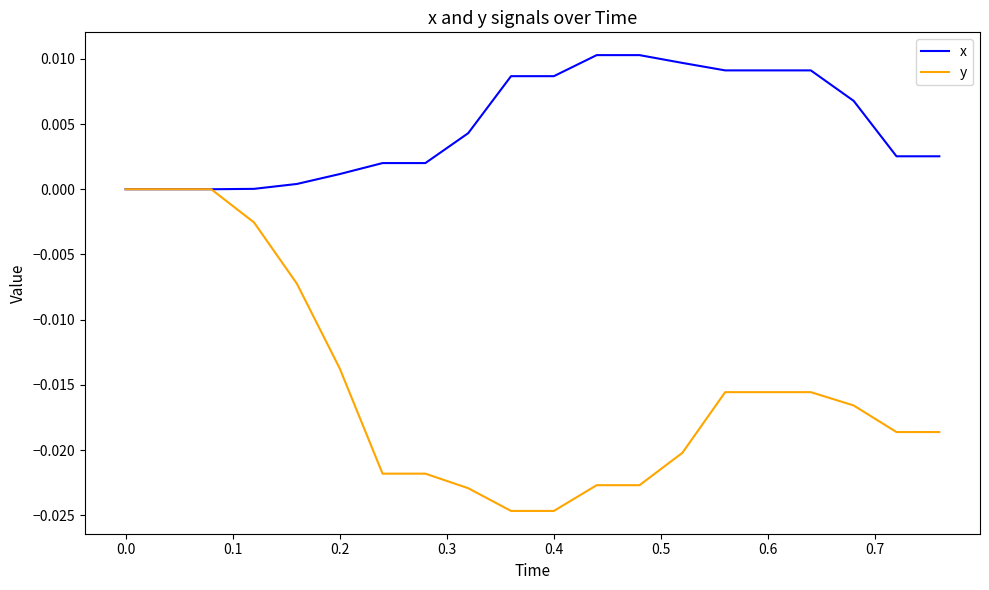

Which series has the largest range (max minus min)?

y